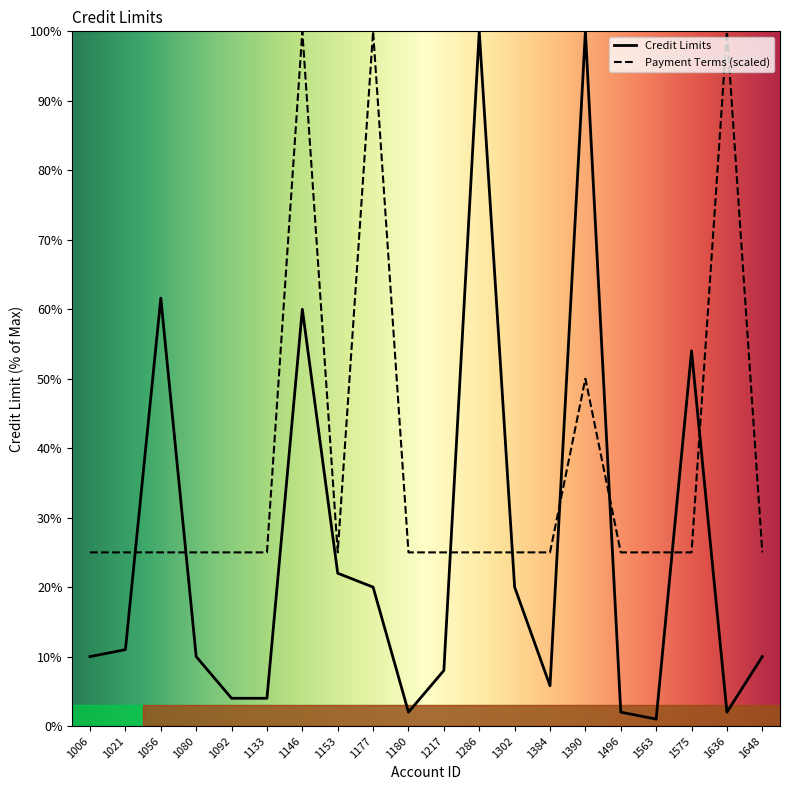

What is the greatest value displayed?

100.0